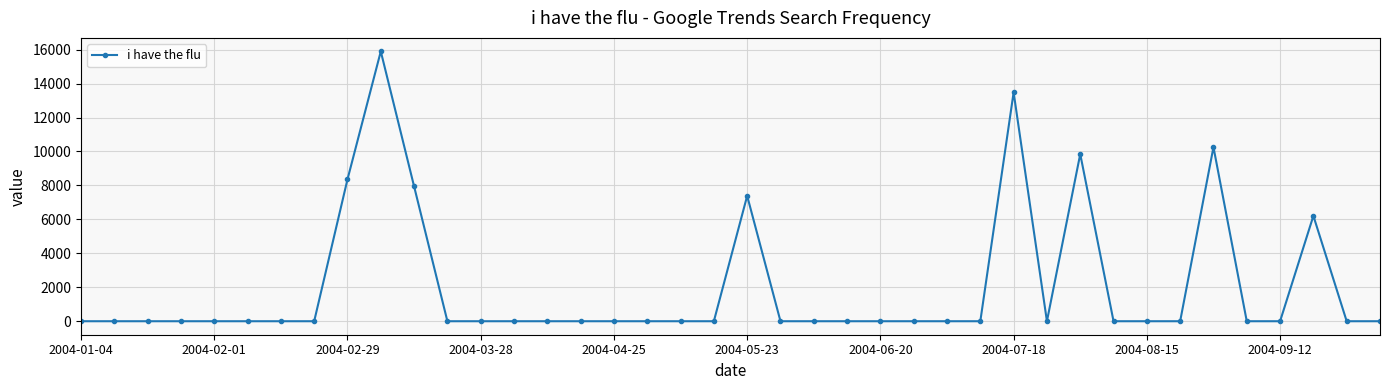

True or false: the data has more than 1 interior local peaks.

True